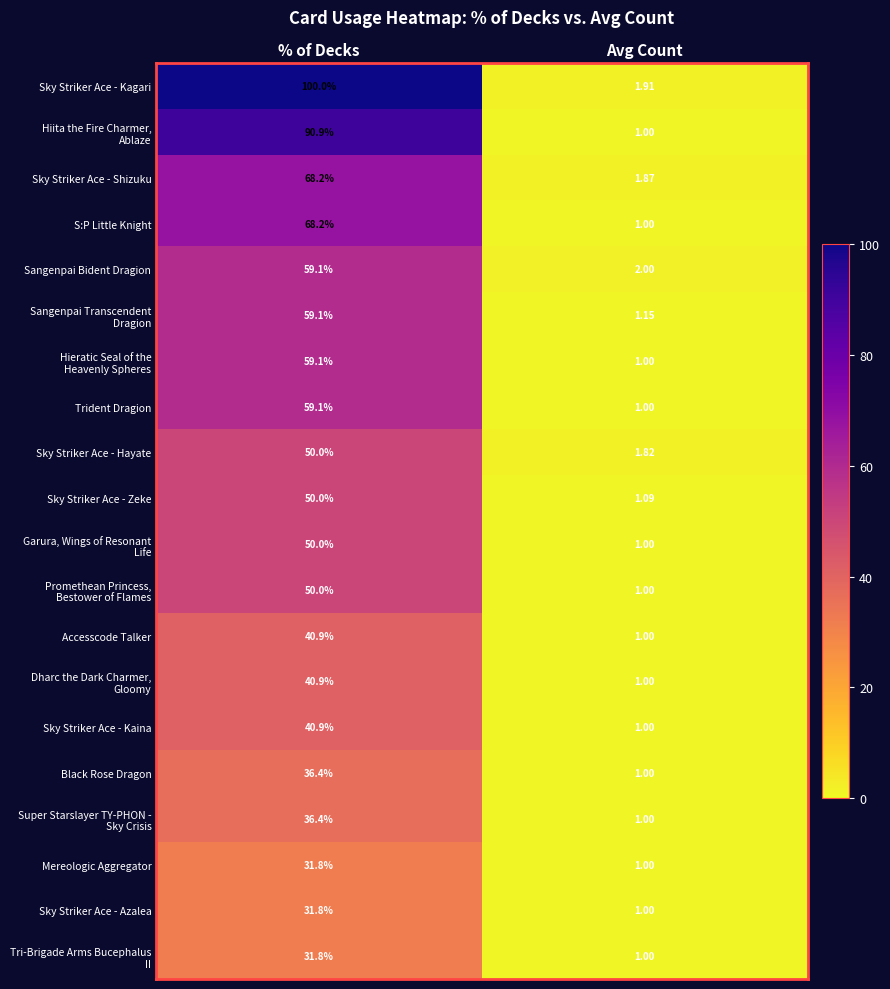

Which series has the largest total across all categories?

Sky Striker Ace - Kagari